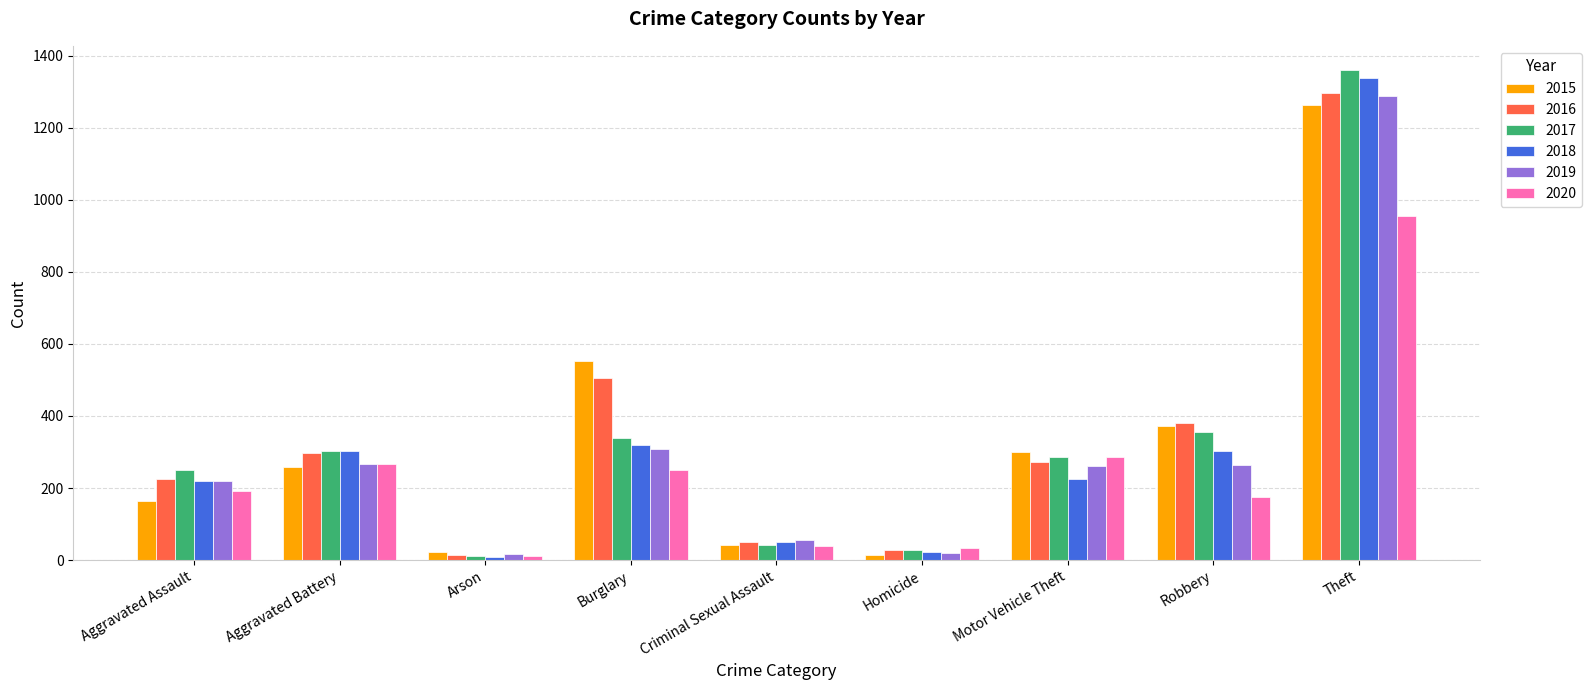

True or false: 2016 has a value of 272 at Motor Vehicle Theft.

True